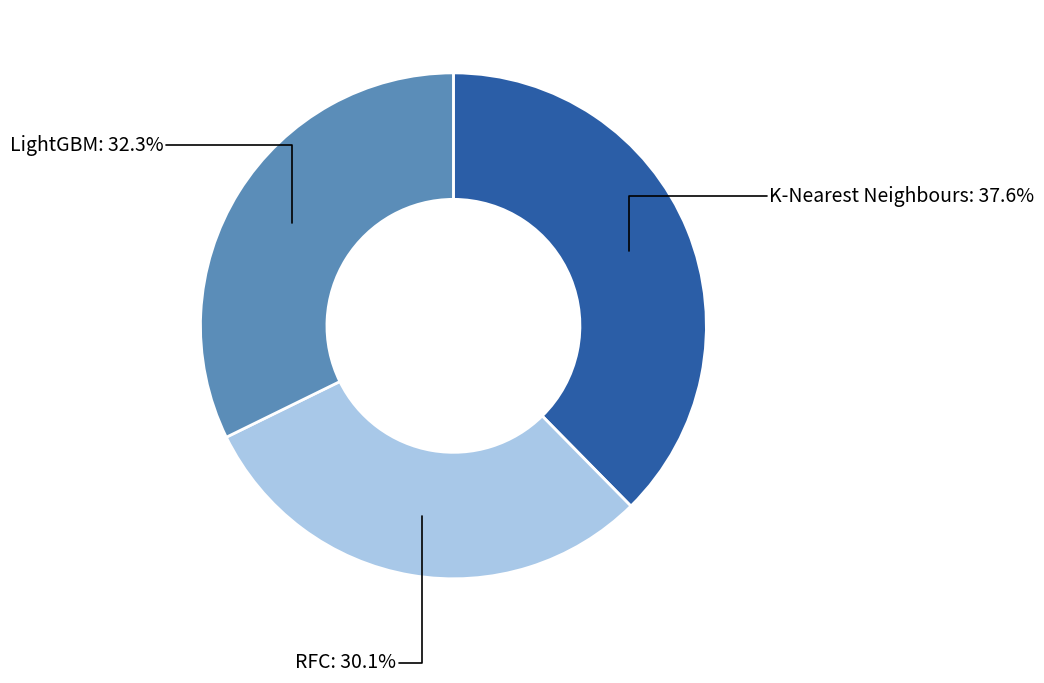

Does any single category account for the majority?

No